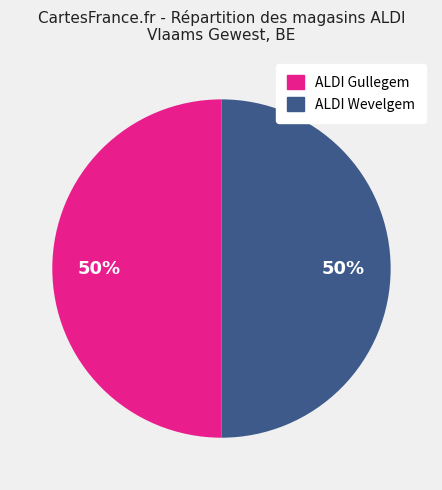

What is the ratio of the value at ALDI Wevelgem to the value at ALDI Gullegem?

1.0